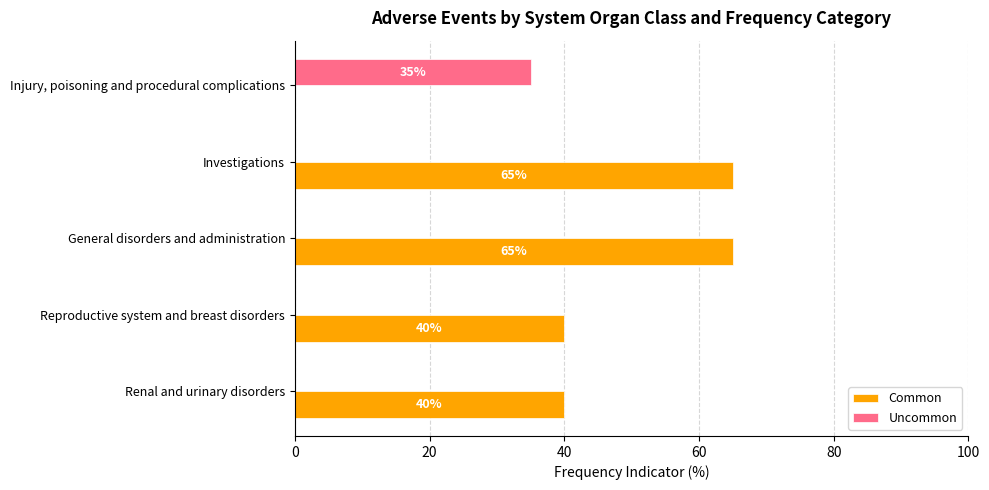

What is the sum of all Common values?

210